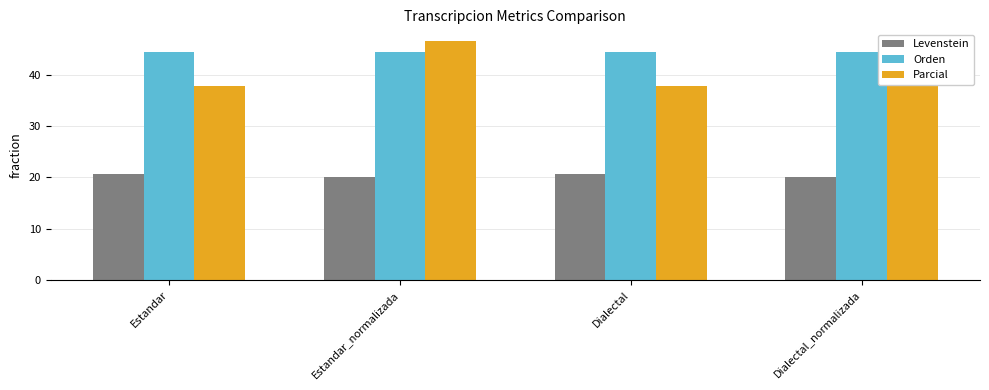

What is the difference between the highest and lowest values at Estandar?

23.8